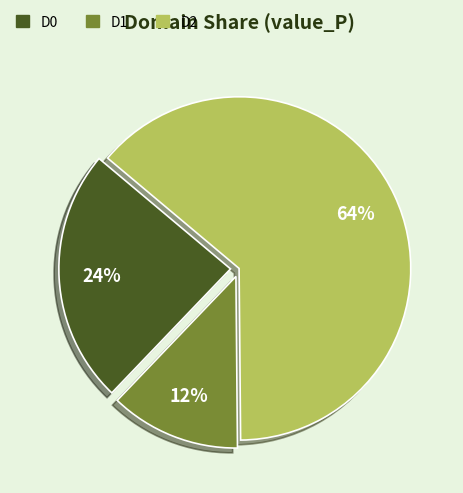

What is the largest slice in the pie chart?

D2